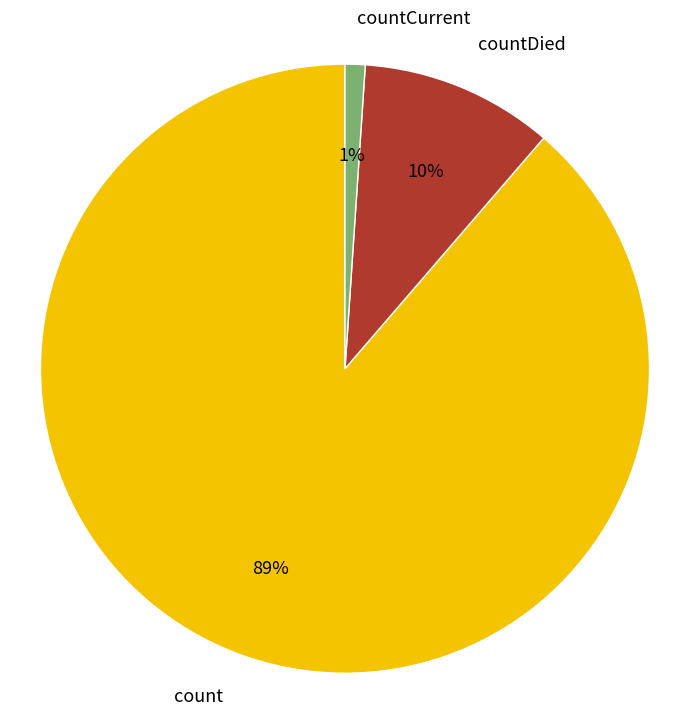

Which category has the biggest portion of the pie?

count